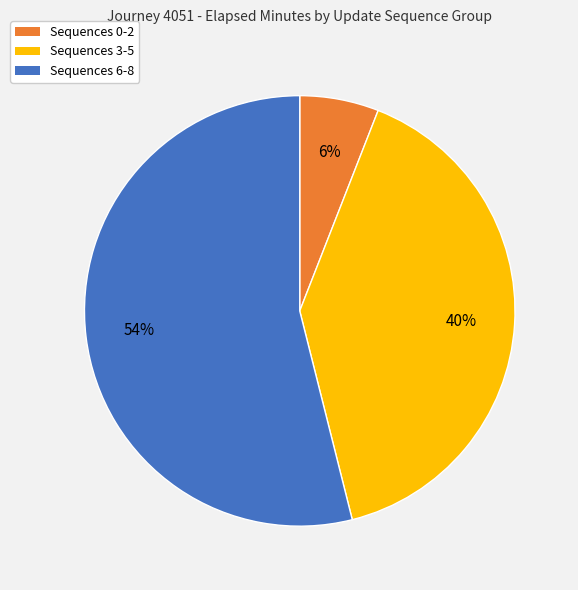

To the nearest percent, what is the average slice percentage?

33%